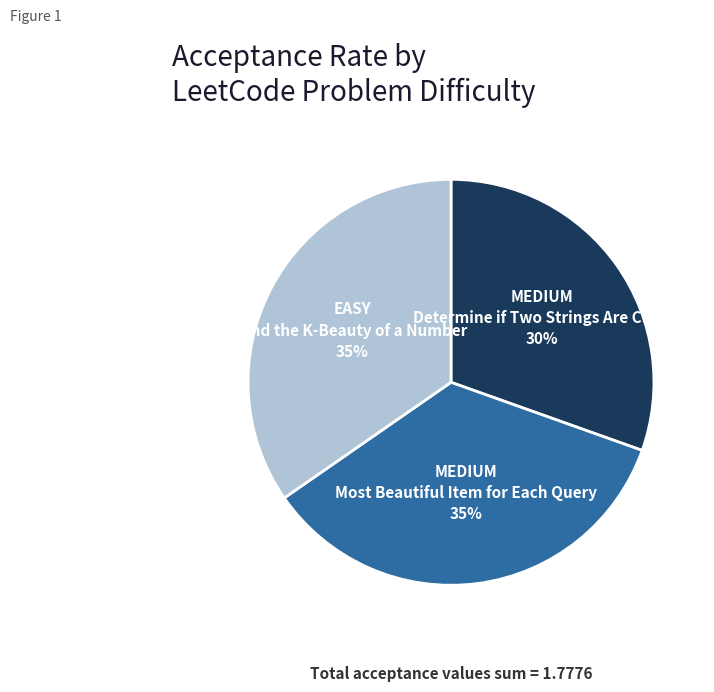

To the nearest percent, what is the average slice percentage?

33%